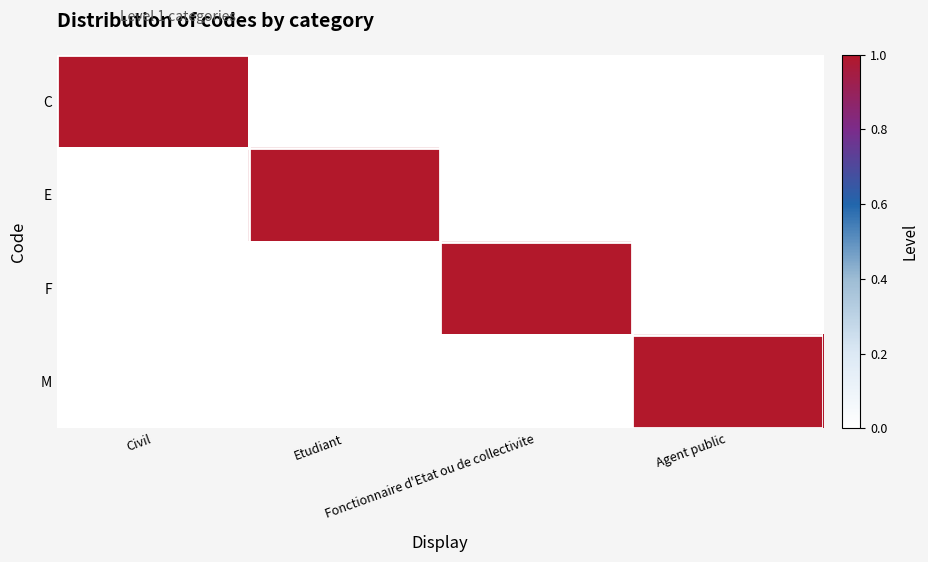

Reading left to right, list all the values displayed in this chart.

C: Civil=1	Etudiant=0	Fonctionnaire d'Etat ou de collectivite=0	Agent public=0
E: Civil=0	Etudiant=1	Fonctionnaire d'Etat ou de collectivite=0	Agent public=0
F: Civil=0	Etudiant=0	Fonctionnaire d'Etat ou de collectivite=1	Agent public=0
M: Civil=0	Etudiant=0	Fonctionnaire d'Etat ou de collectivite=0	Agent public=1